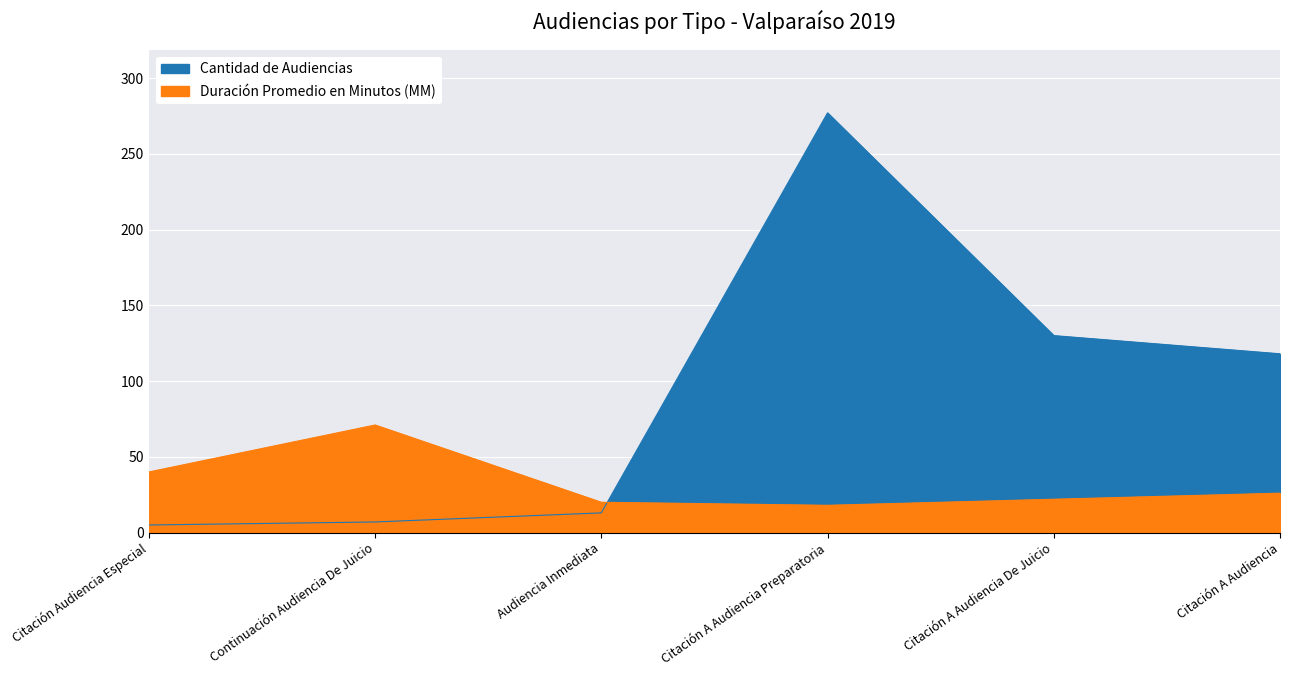

What is the sum of all Cantidad de Audiencias values?

550